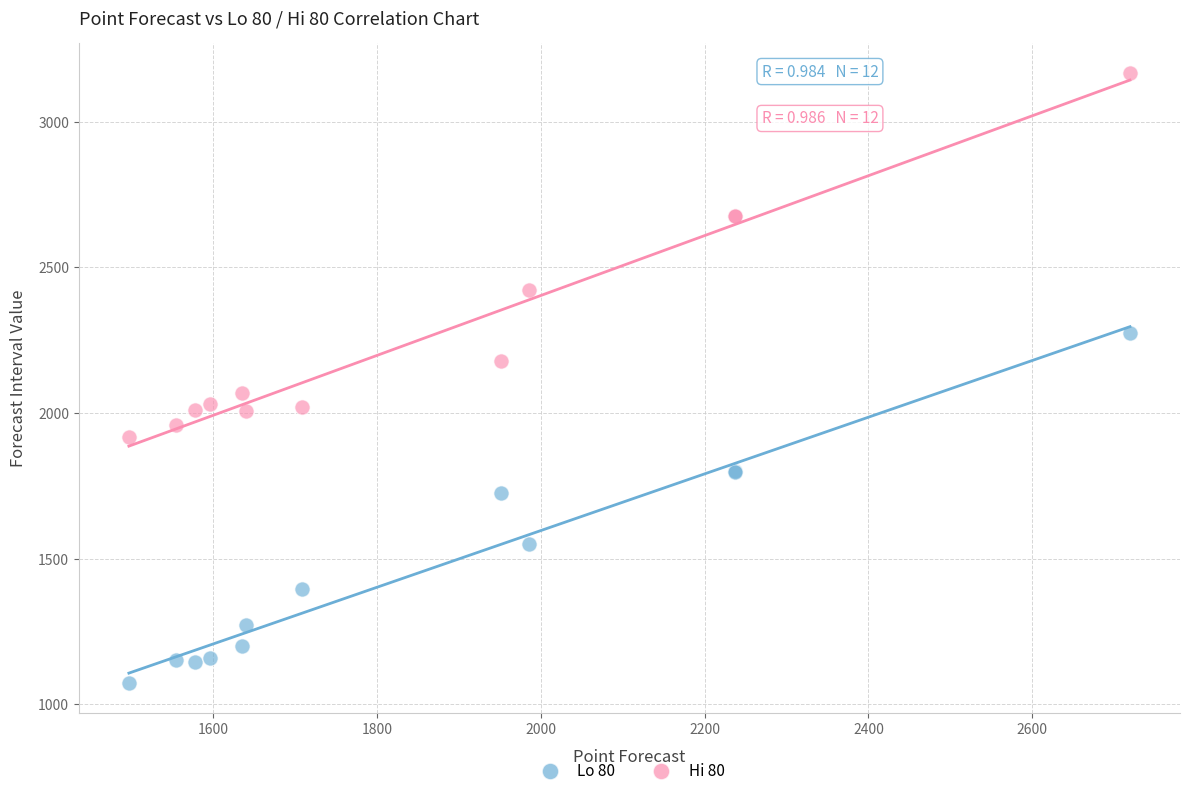

What are all the series names shown in the legend?

Lo 80, Hi 80